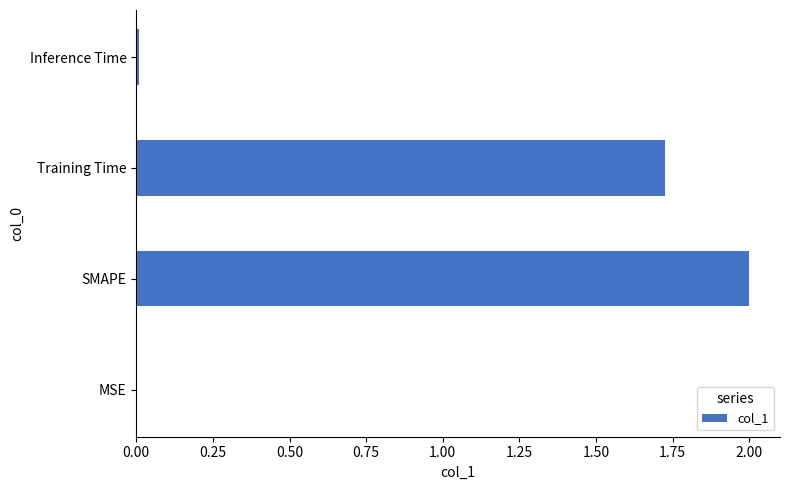

What is the greatest value displayed?

2.0